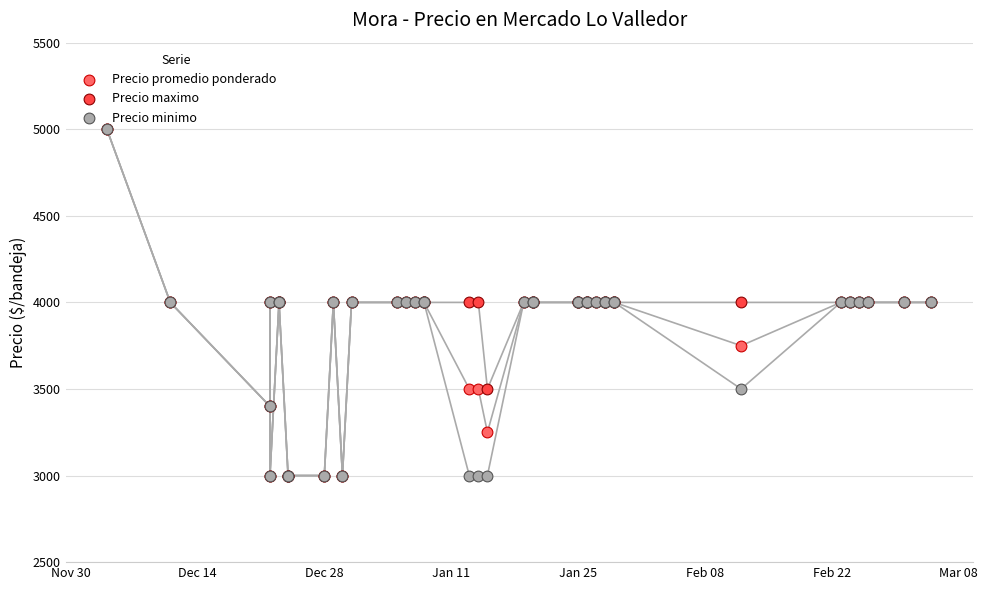

Which series reaches the maximum Y coordinate?

Precio promedio ponderado